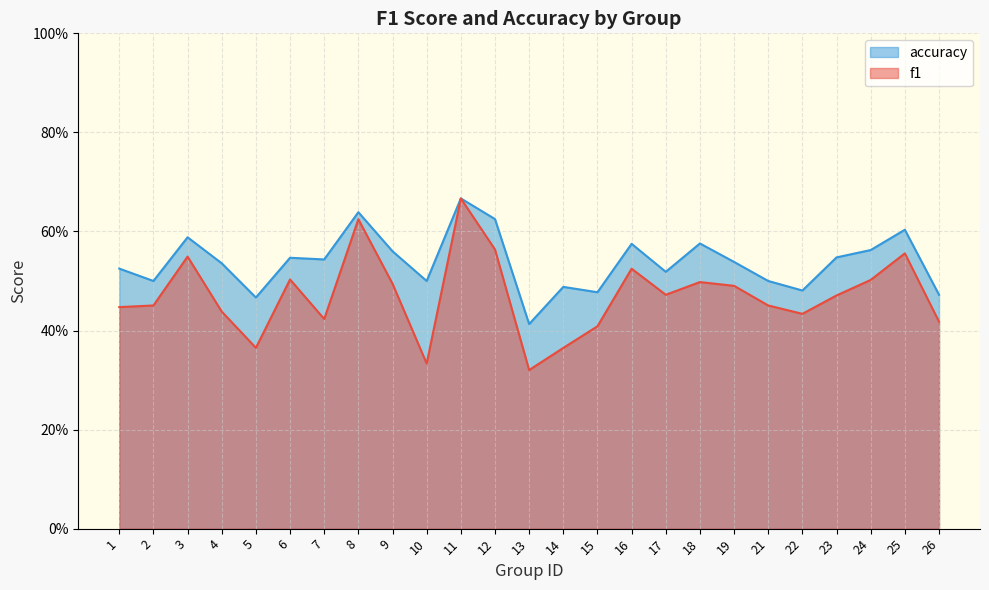

What is the difference between the highest and lowest values at 1?

0.1